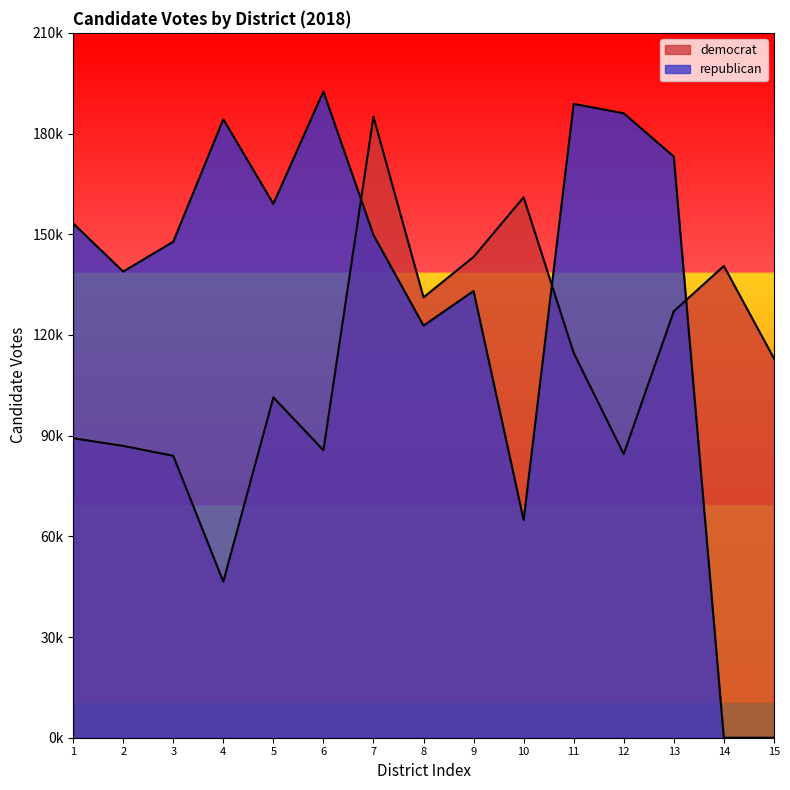

Between 11 and 14, which is larger?

14